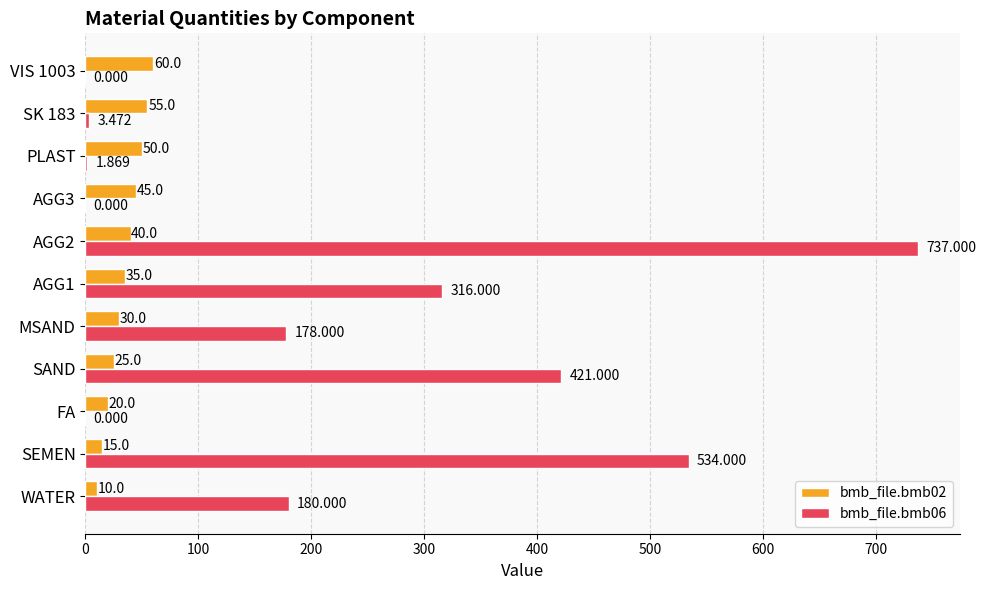

How many series are shown in this chart?

2